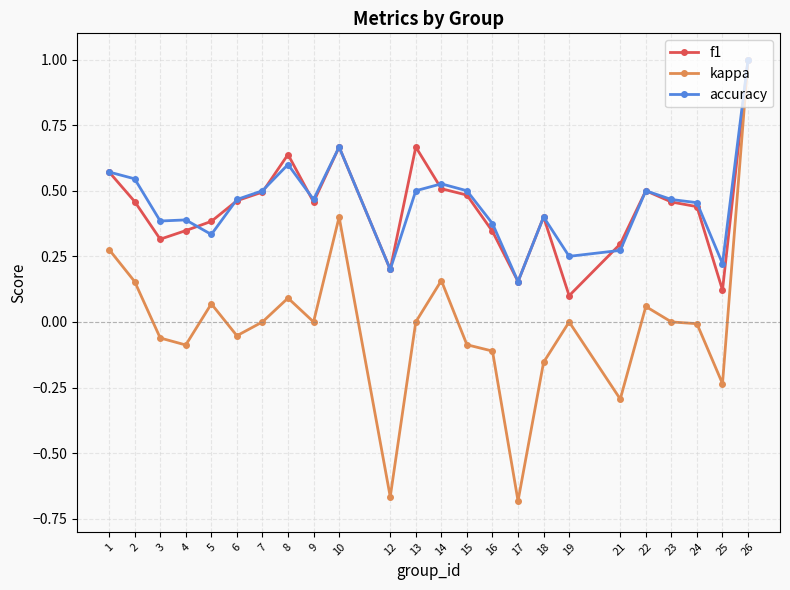

True or false: kappa has more than 1 points higher than both neighbors.

True